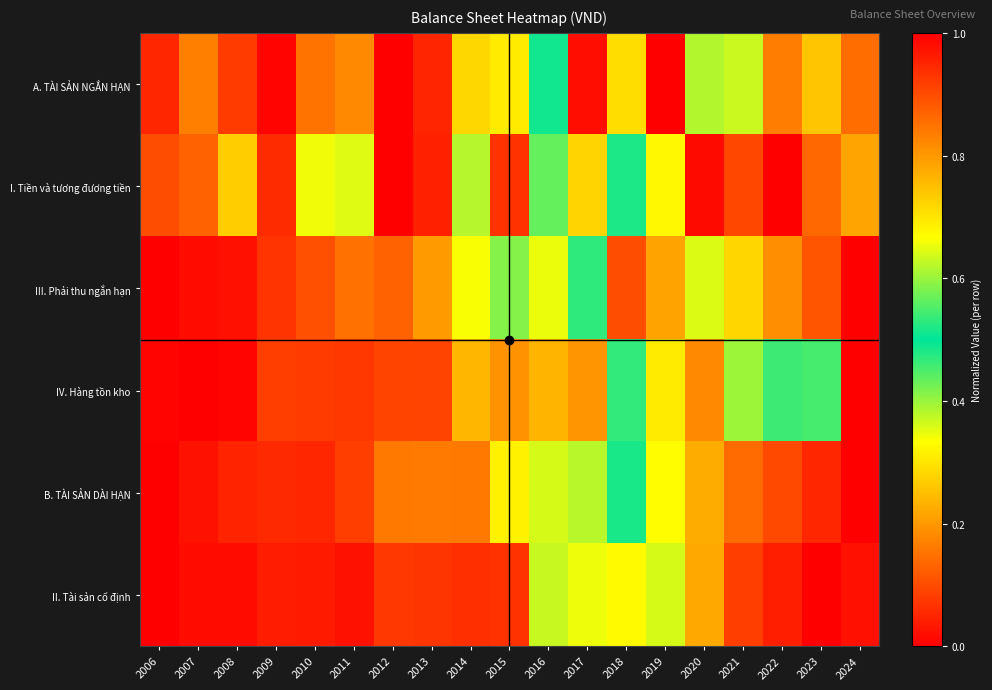

What is the difference between the highest and lowest values at 2019?

0.7